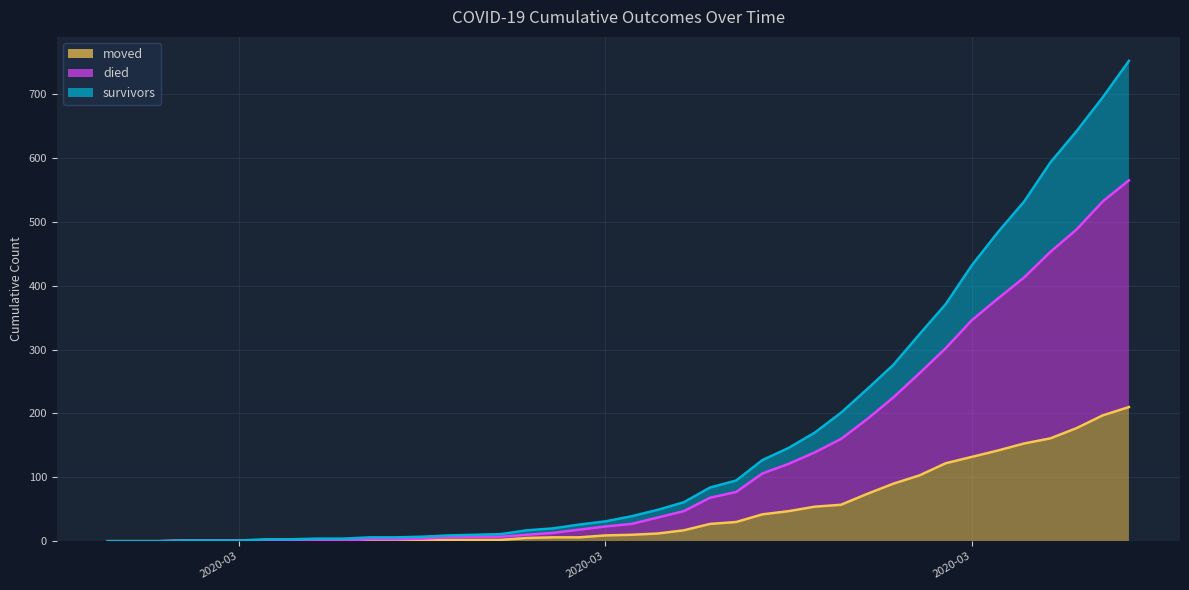

Read the survivors value at 2020-03-18, to the nearest 10.

40